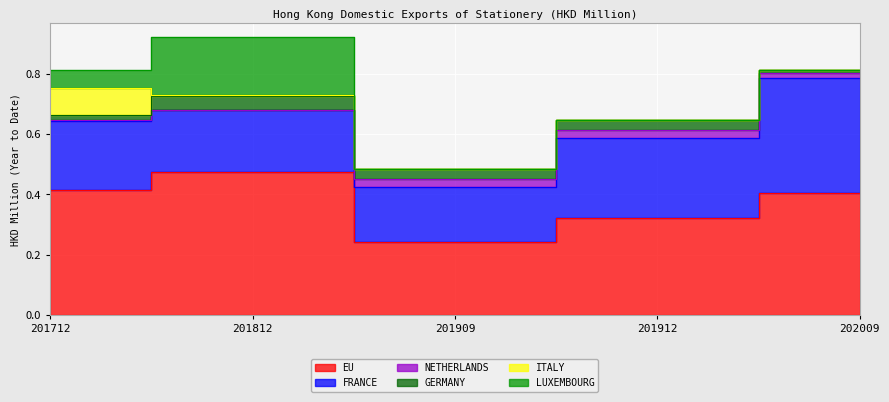

True or false: NETHERLANDS has a value of 0.0 at 201909.

True